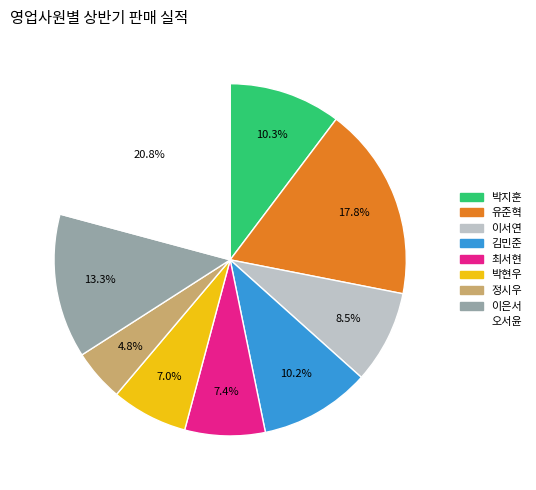

Is there any slice that represents more than half of the pie?

No